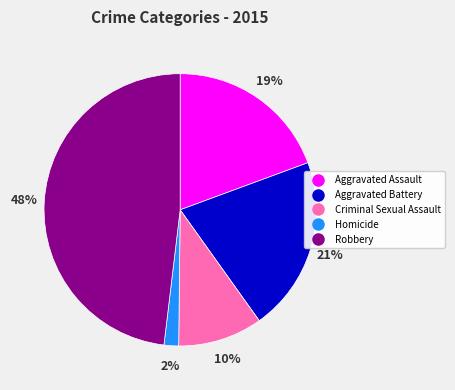

What is the largest slice in the pie chart?

Robbery